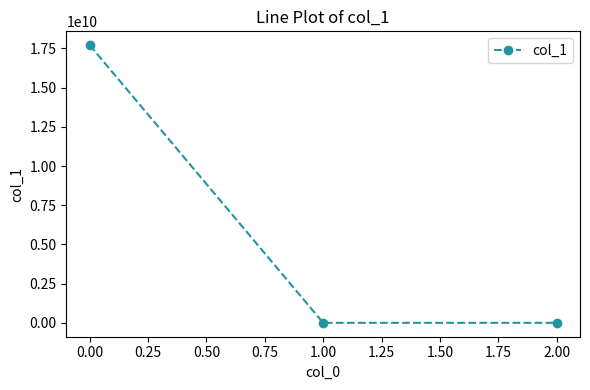

What is the label of the 3rd point from the left?

2.00